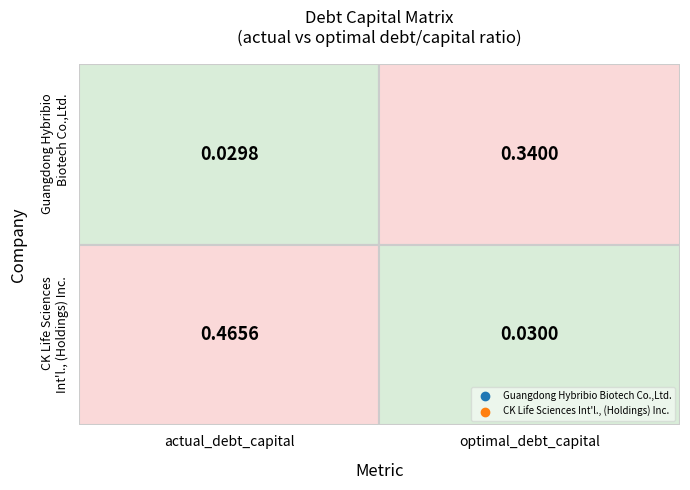

At which label is Guangdong Hybribio Biotech Co.,Ltd. closest to 0?

actual_debt_capital